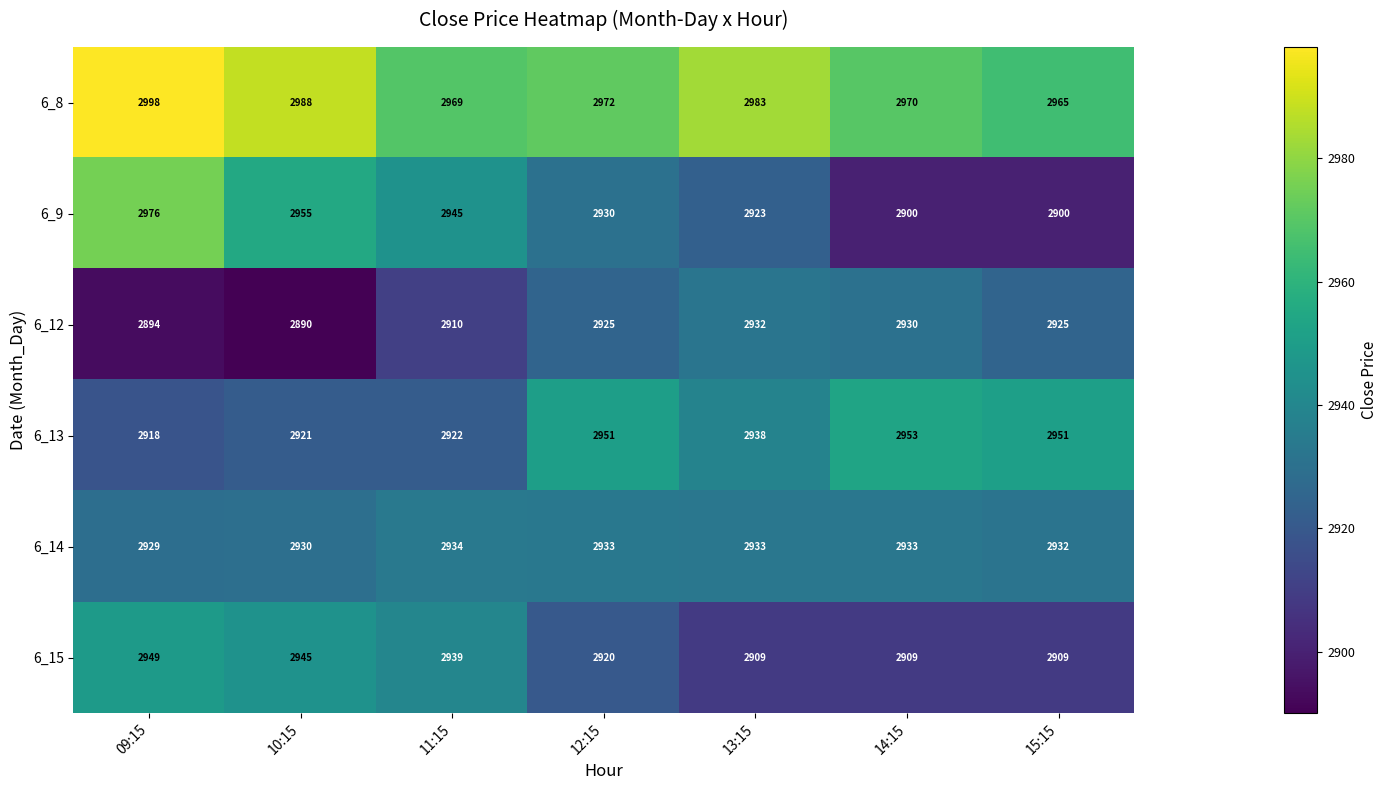

Rank the series by their maximum value, from lowest to highest.

6_12, 6_14, 6_15, 6_13, 6_9, 6_8